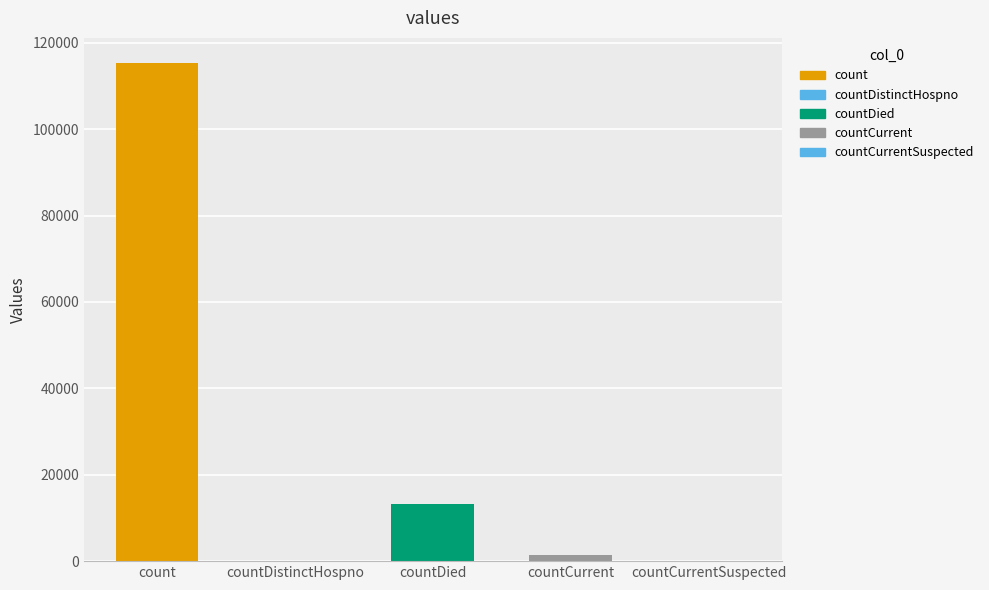

At which category does the chart reach its peak across all series?

count